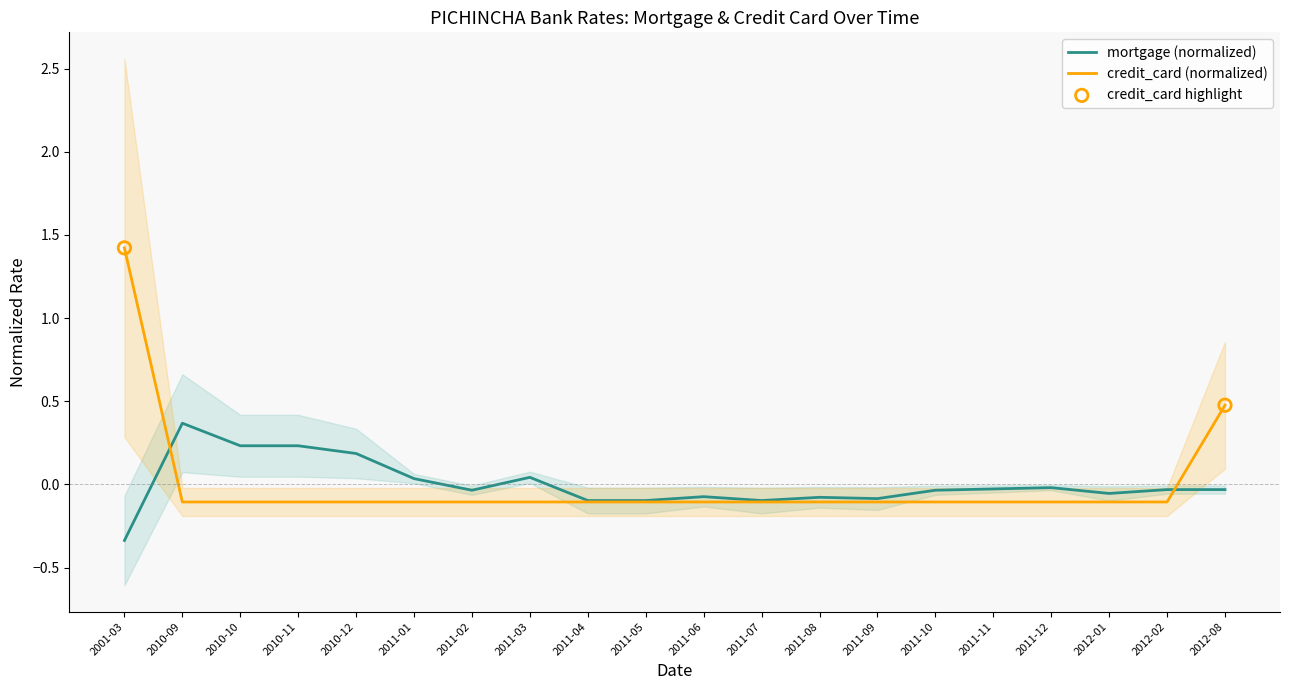

What is the total value across all series at 2011-03?

-0.1